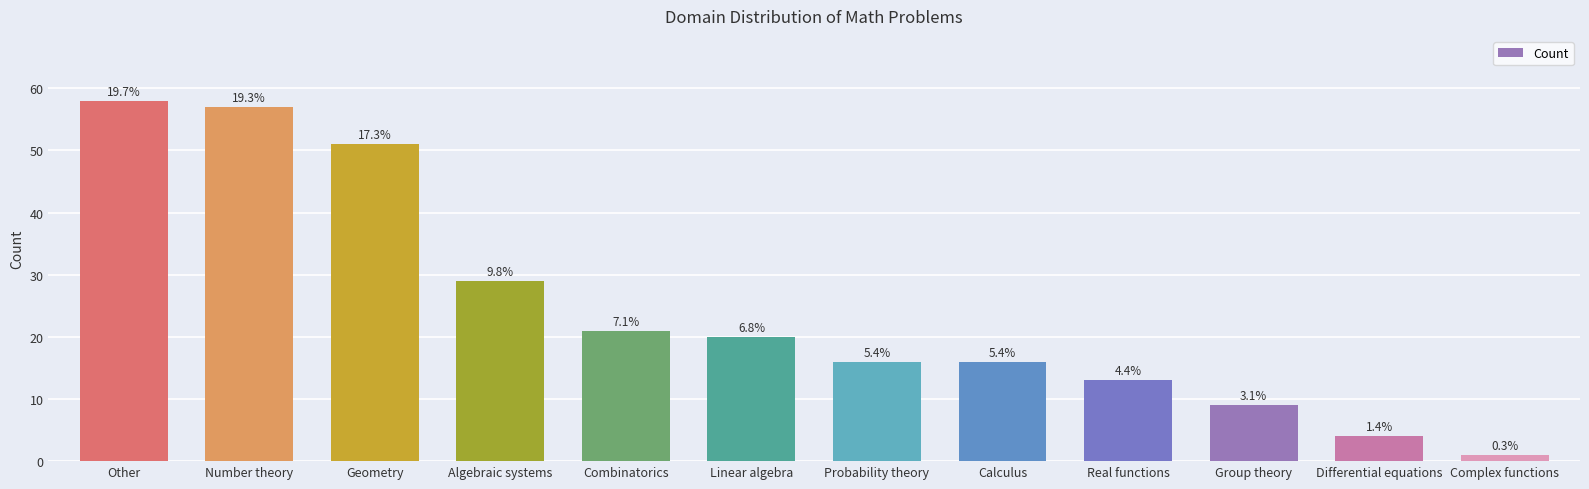

Reading left to right, what are all the values shown in this chart?

Other=58	Number theory=57	Geometry=51	Algebraic systems=29	Combinatorics=21	Linear algebra=20	Probability theory=16	Calculus=16	Real functions=13	Group theory=9	Differential equations=4	Complex functions=1